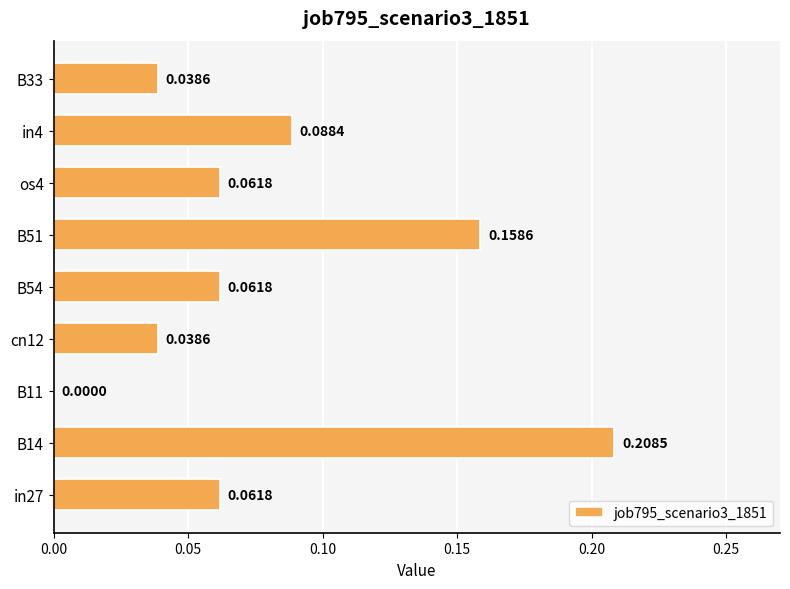

How many values are above zero?

8